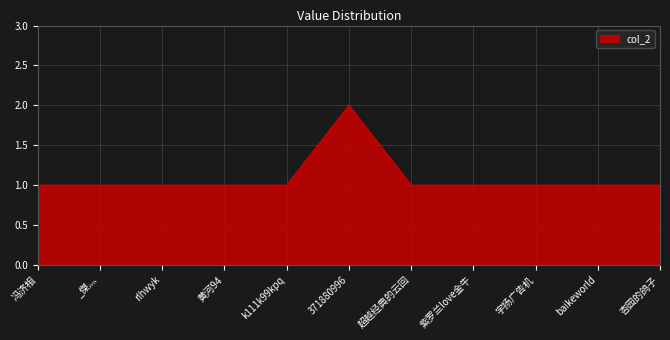

Which label corresponds to the largest value in the chart?

371880996